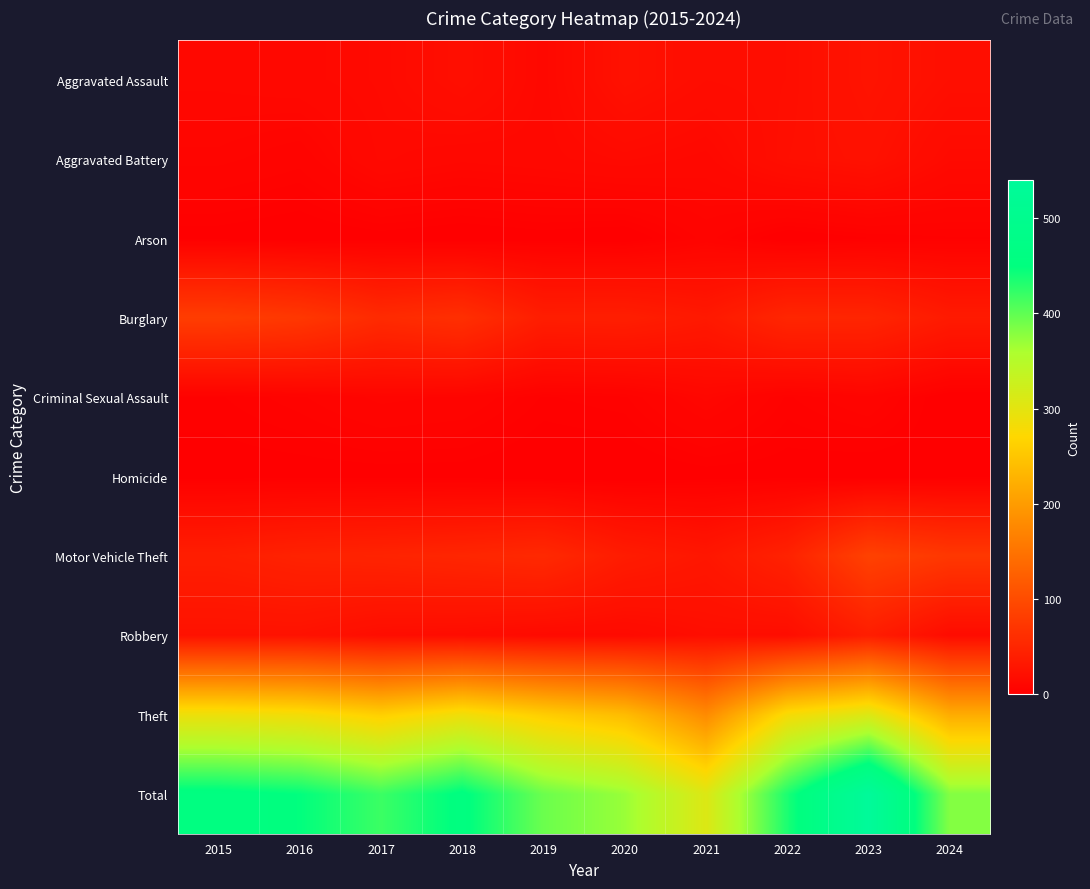

What is the greatest value displayed?

540